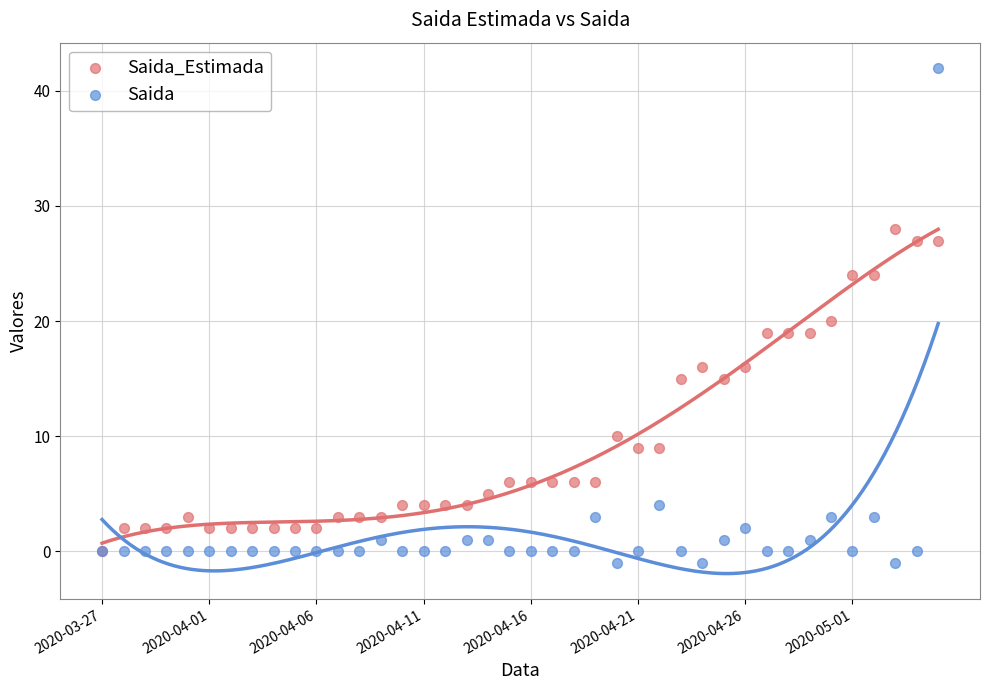

What are all the series names shown in the legend?

Saida_Estimada, Saida